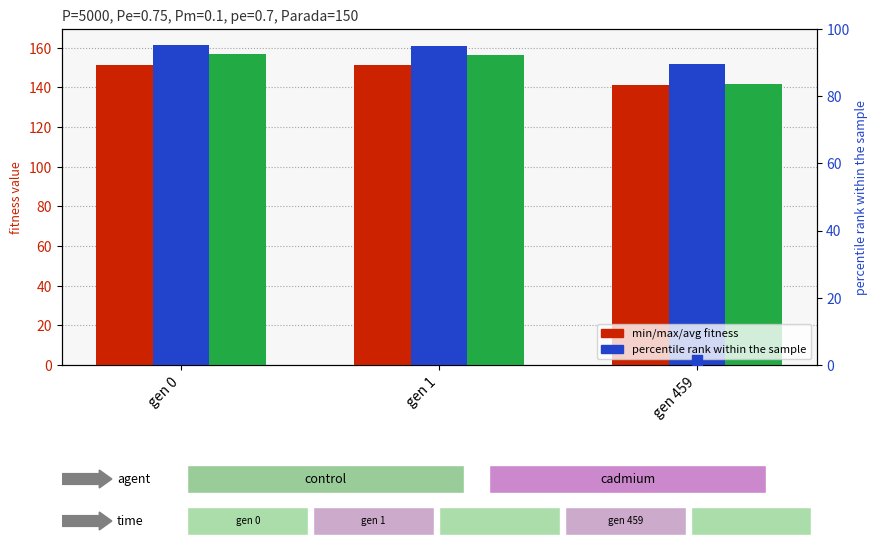

At how many categories does at least one series exceed 63?

3